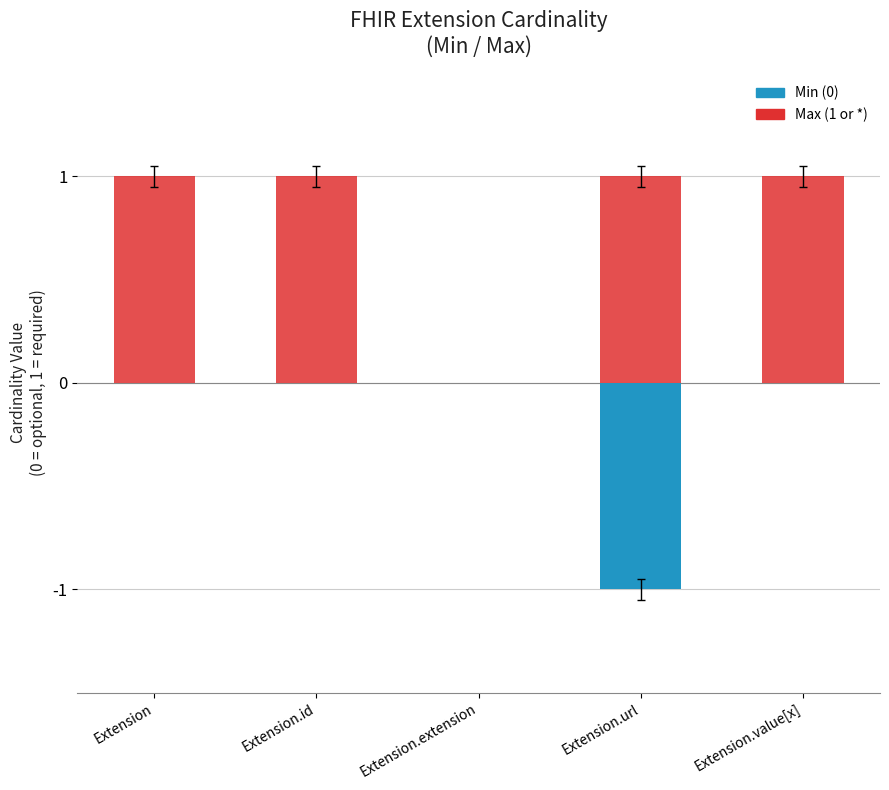

Which category has the highest value in the Min (0) series?

Extension